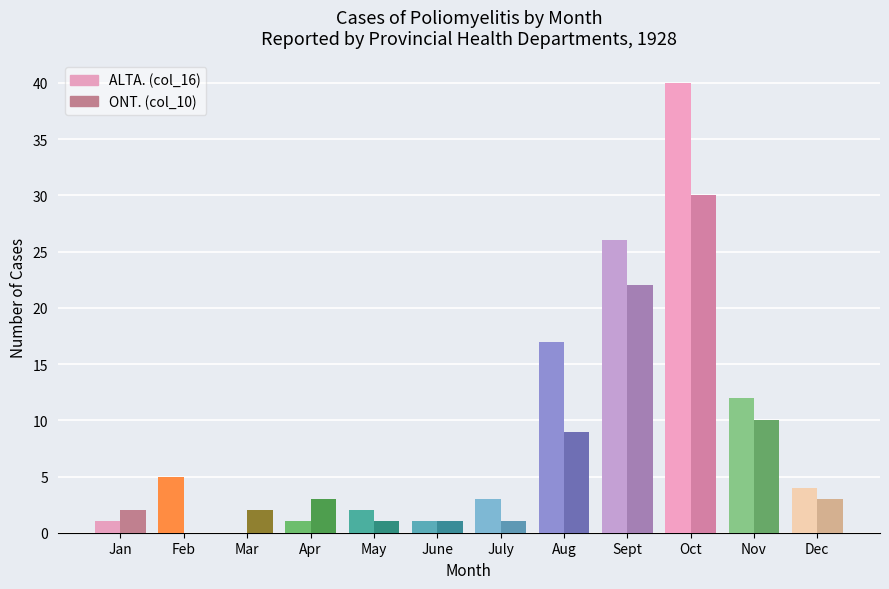

At Jan, list the series in order from largest to smallest.

ONT. (monthly), ALTA. (monthly)